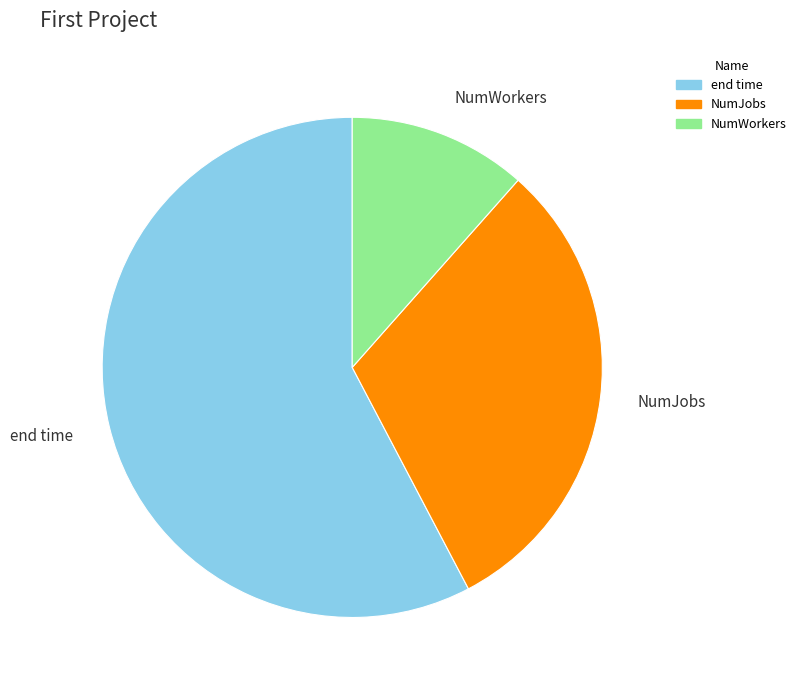

Do end time and NumJobs together represent more than half of the pie?

Yes